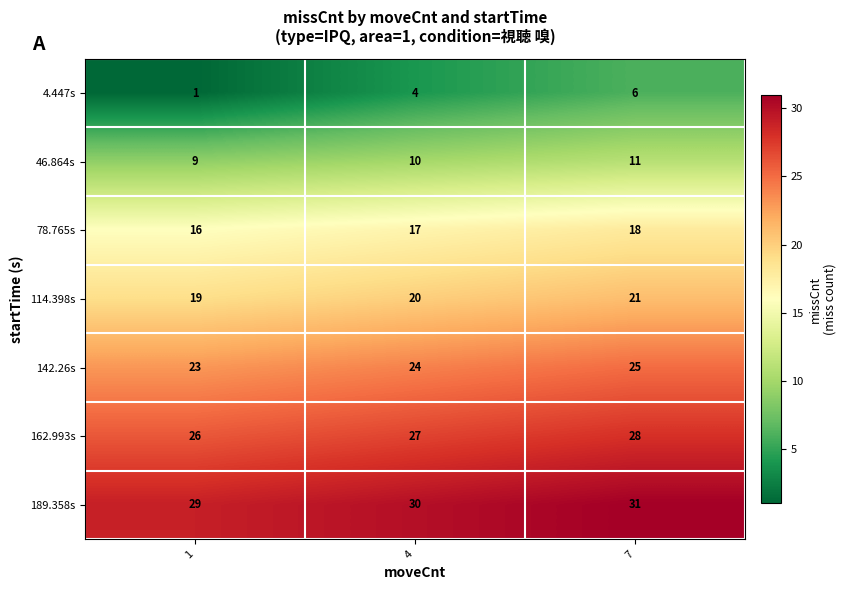

Reading left to right, transcribe all the data shown in this chart.

4.447s: 1=1	4=4	7=6
46.864s: 1=9	4=10	7=11
78.765s: 1=16	4=17	7=18
114.398s: 1=19	4=20	7=21
142.26s: 1=23	4=24	7=25
162.993s: 1=26	4=27	7=28
189.358s: 1=29	4=30	7=31